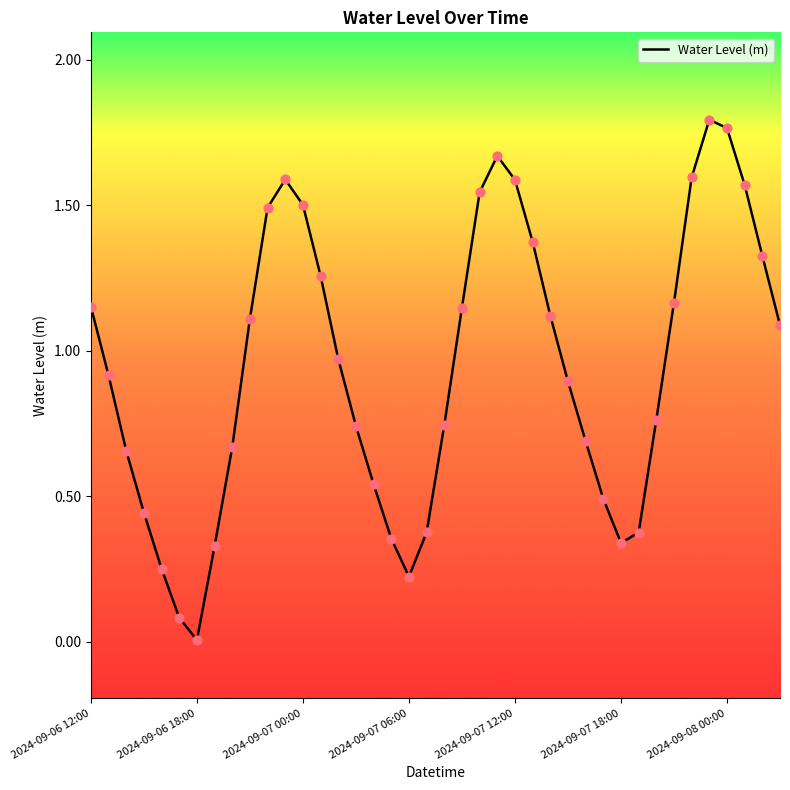

Is this an area chart (filled region under the line)?

No